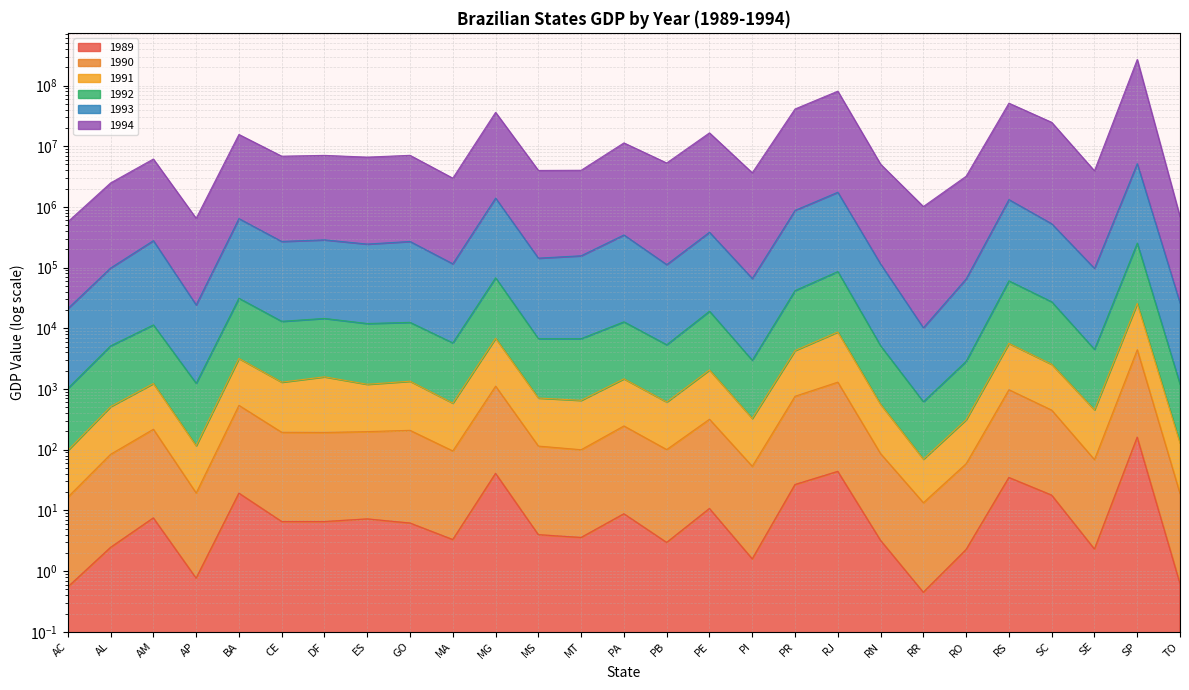

Rank the series by their maximum value, from lowest to highest.

1989, 1990, 1991, 1992, 1993, 1994